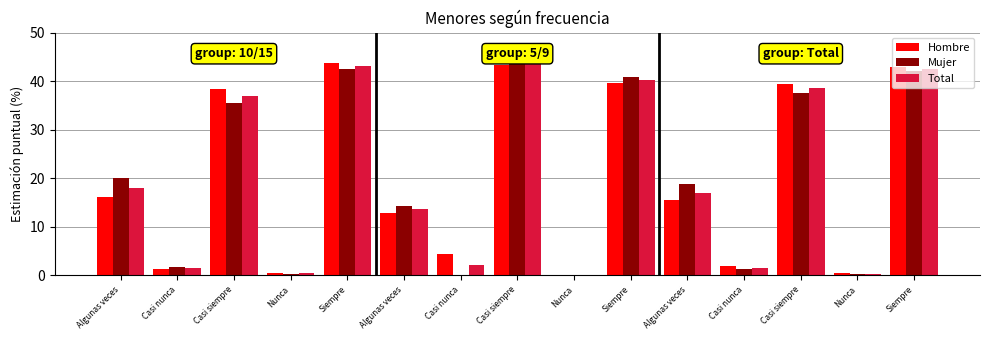

What are all the series names shown in the legend?

Hombre, Mujer, Total